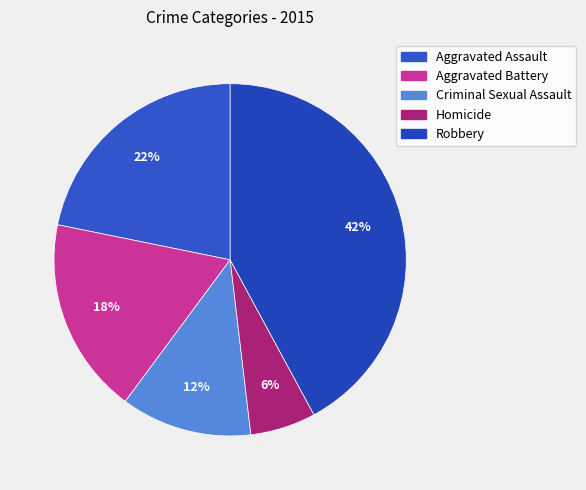

What percentage is the Aggravated Assault slice, to the nearest percent?

22%